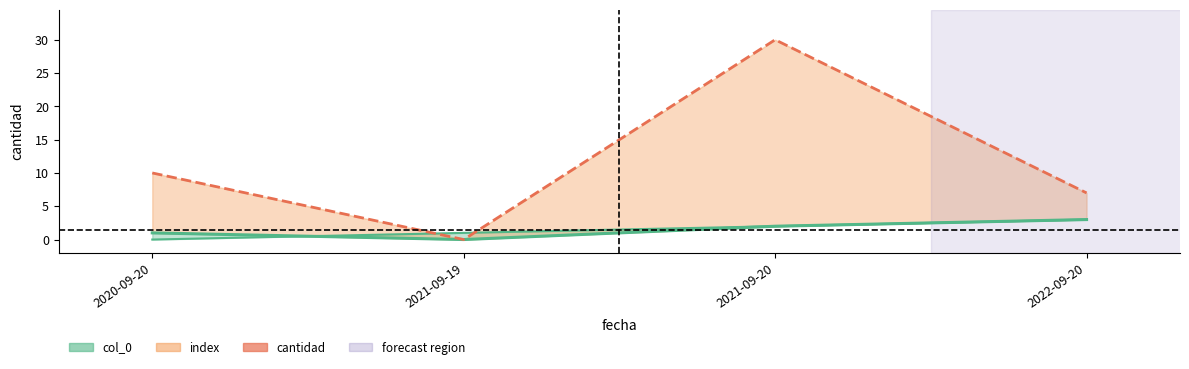

How many values exceed 2?

1